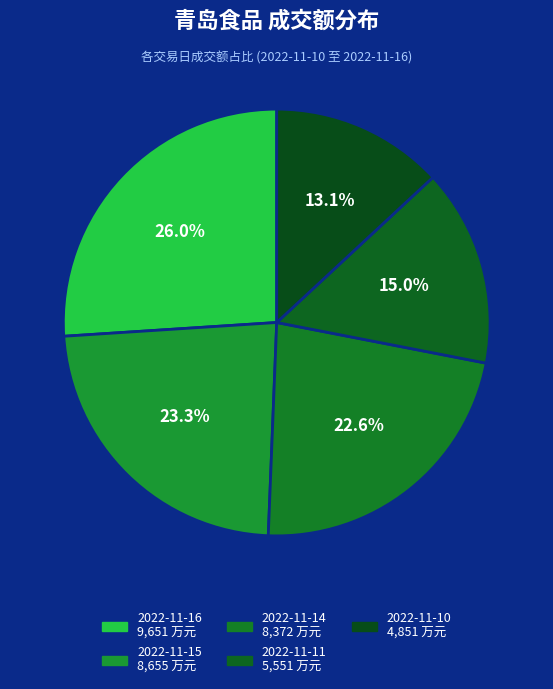

Rank the categories by value from lowest to highest.

2022-11-10, 2022-11-11, 2022-11-14, 2022-11-15, 2022-11-16